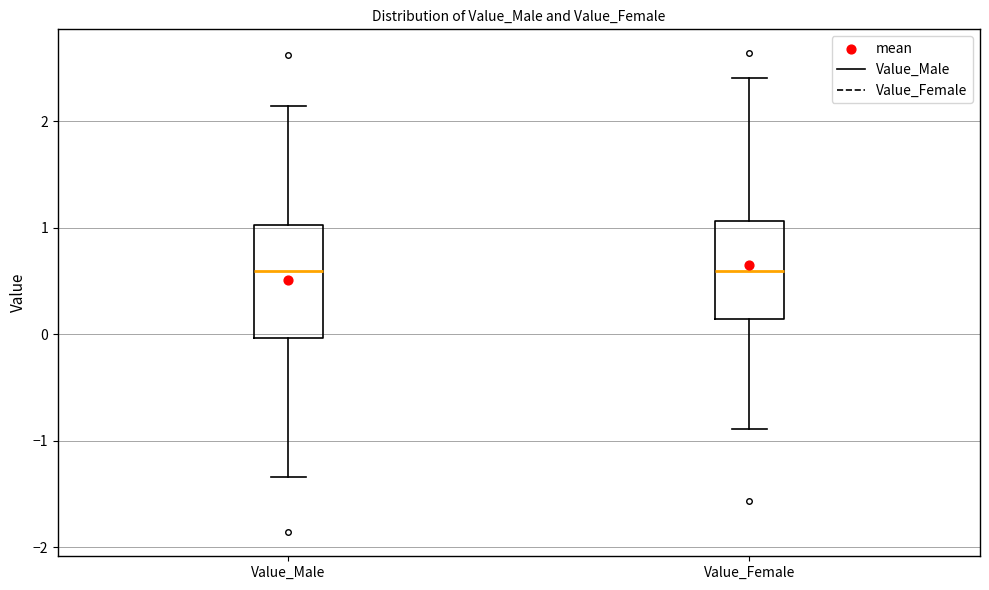

Reading left to right, read every box against the y-axis: the position of its median line, the range the box covers, and the ends of its whiskers. The values are not printed on the chart, so give them approximately, as read against the axis.

Value_Male: median 0.6, box 0.0 to 1.0, whiskers -1.3 to 2.1
Value_Female: median 0.6, box 0.1 to 1.1, whiskers -0.9 to 2.4